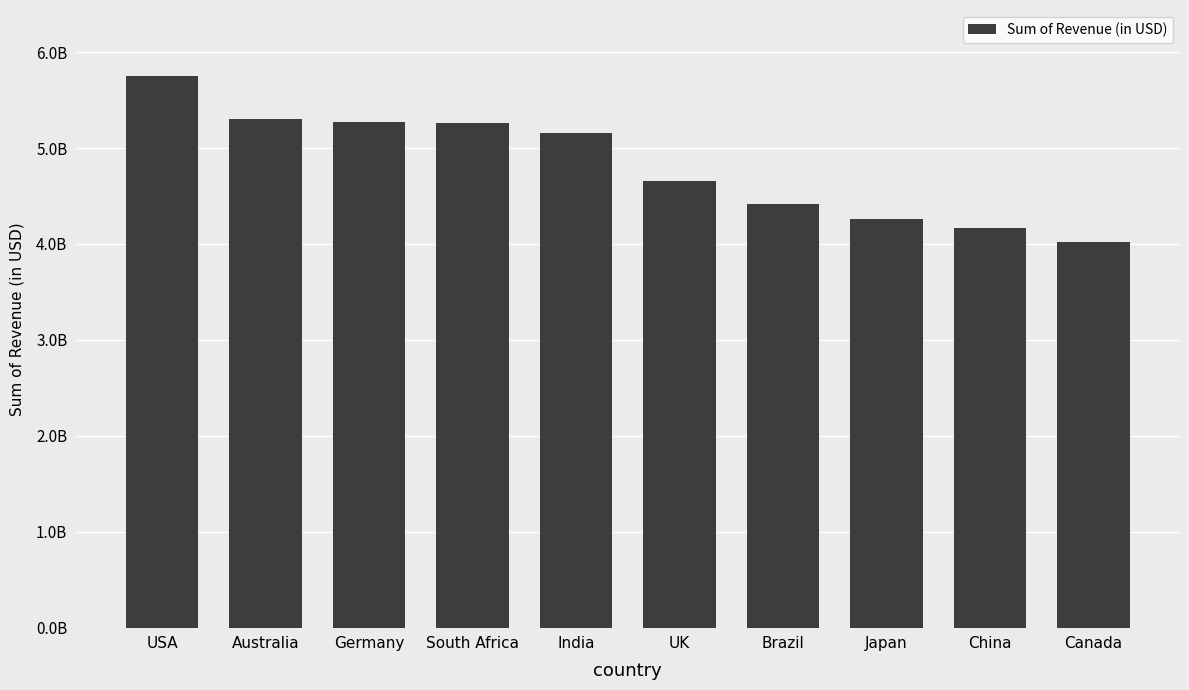

Which label corresponds to the largest value in the chart?

USA